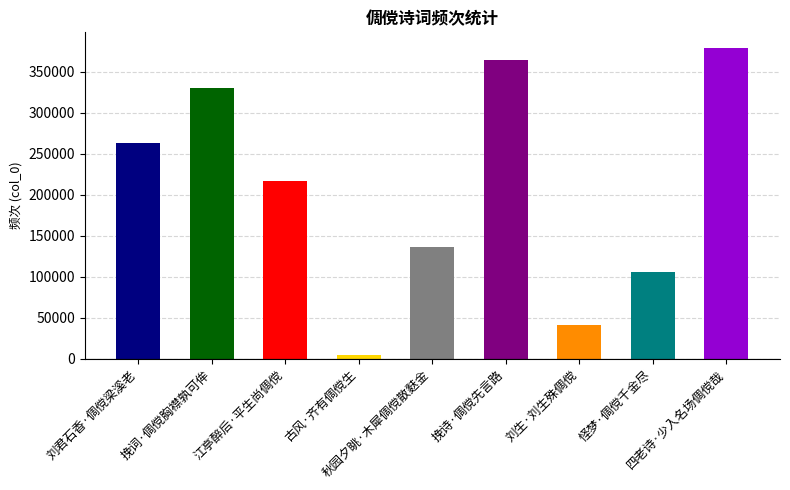

At which label does the data first exceed 216584?

刘君石香·倜傥梁溪老